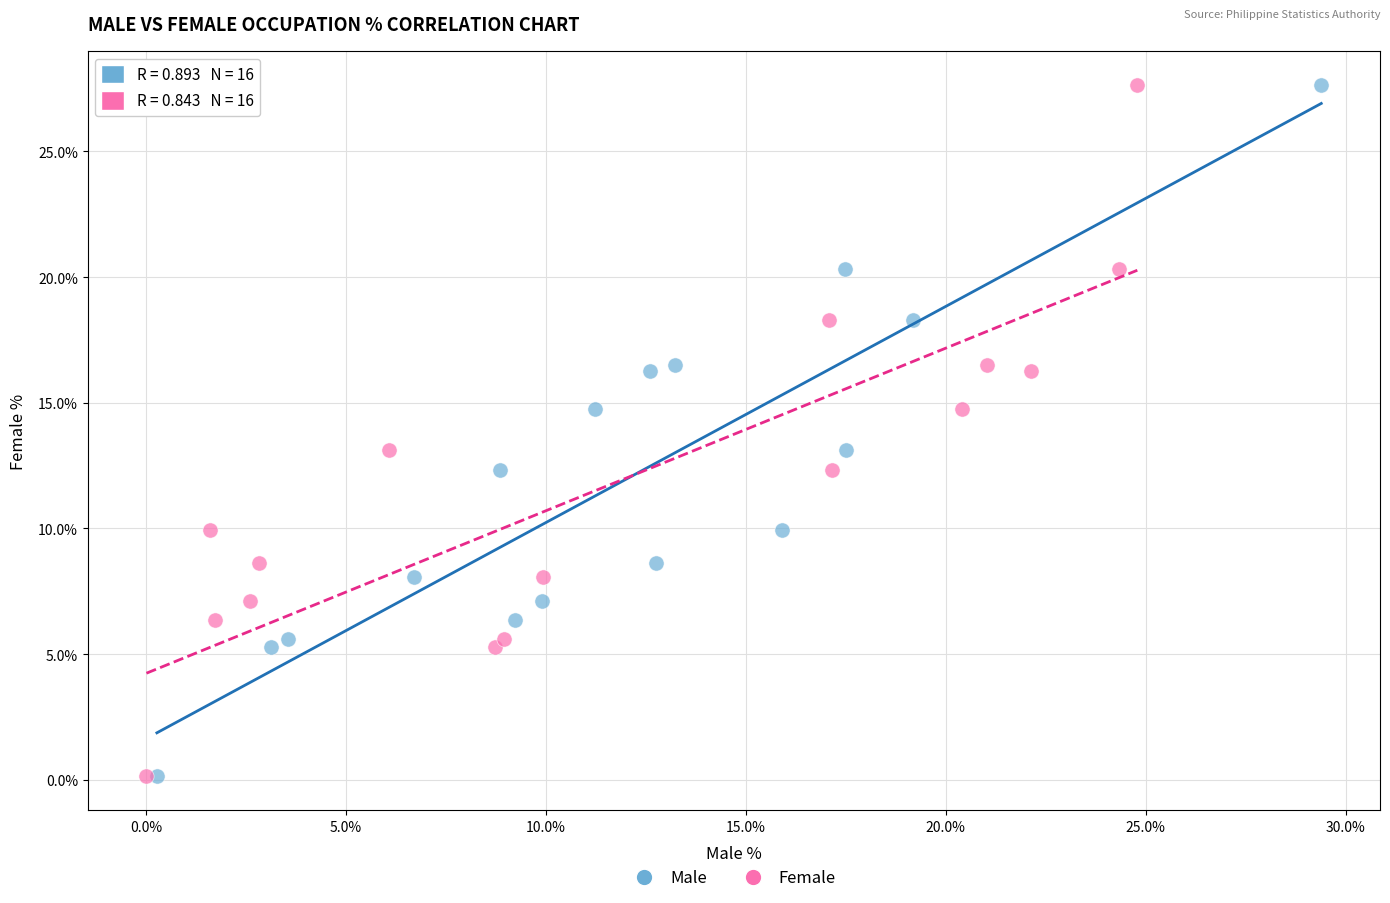

What are all the series names shown in the legend?

Male, Female